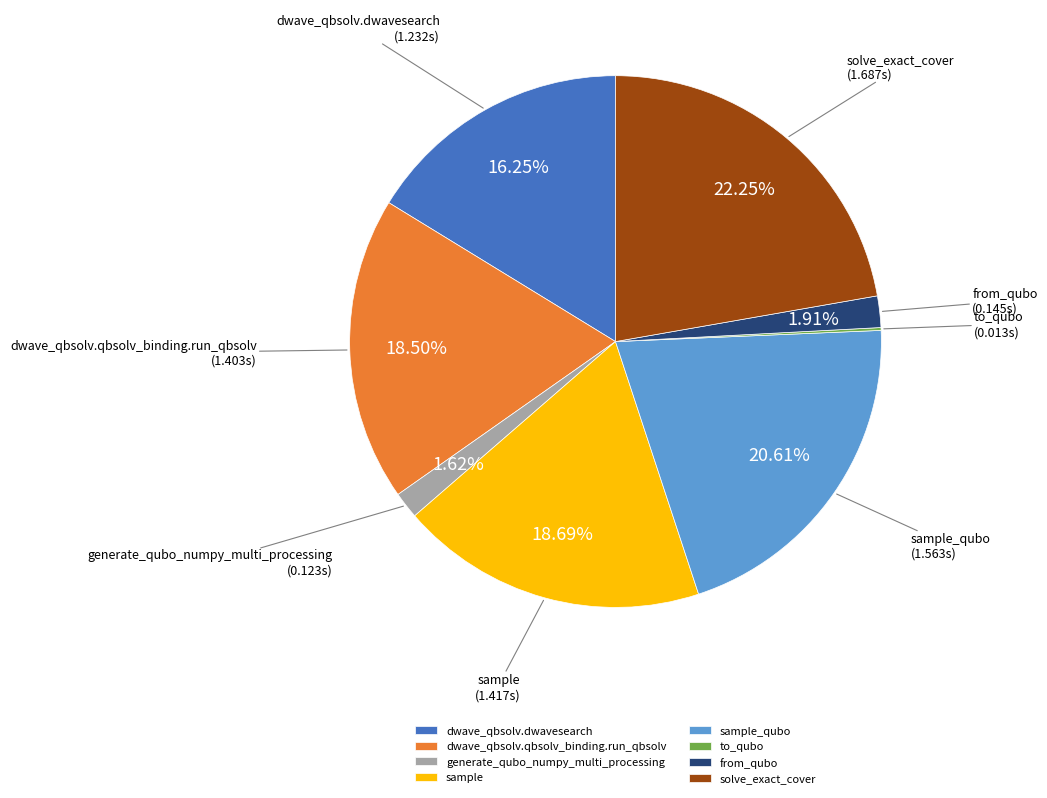

Which has a higher value, dwave_qbsolv.dwavesearch or sample?

sample